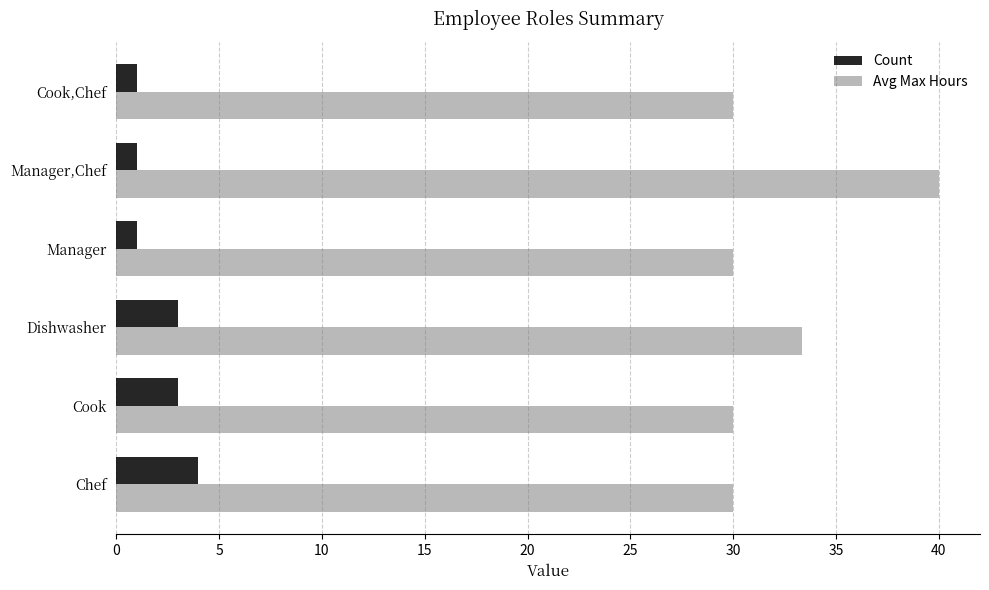

What is the spread (max minus min) of values at Cook?

27.0